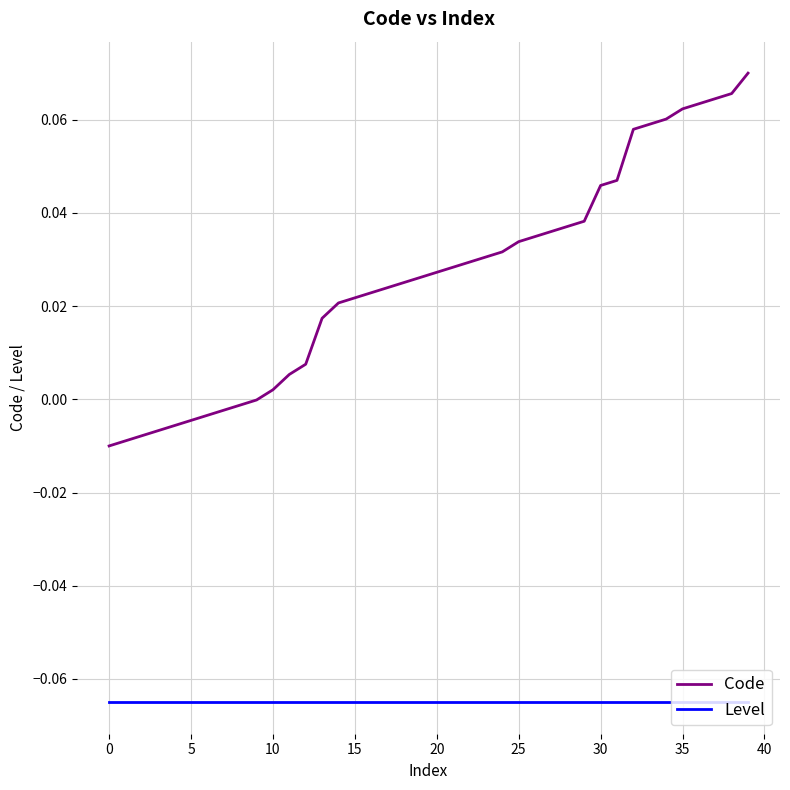

List the series in order of their overall mean, lowest first.

Level, Code